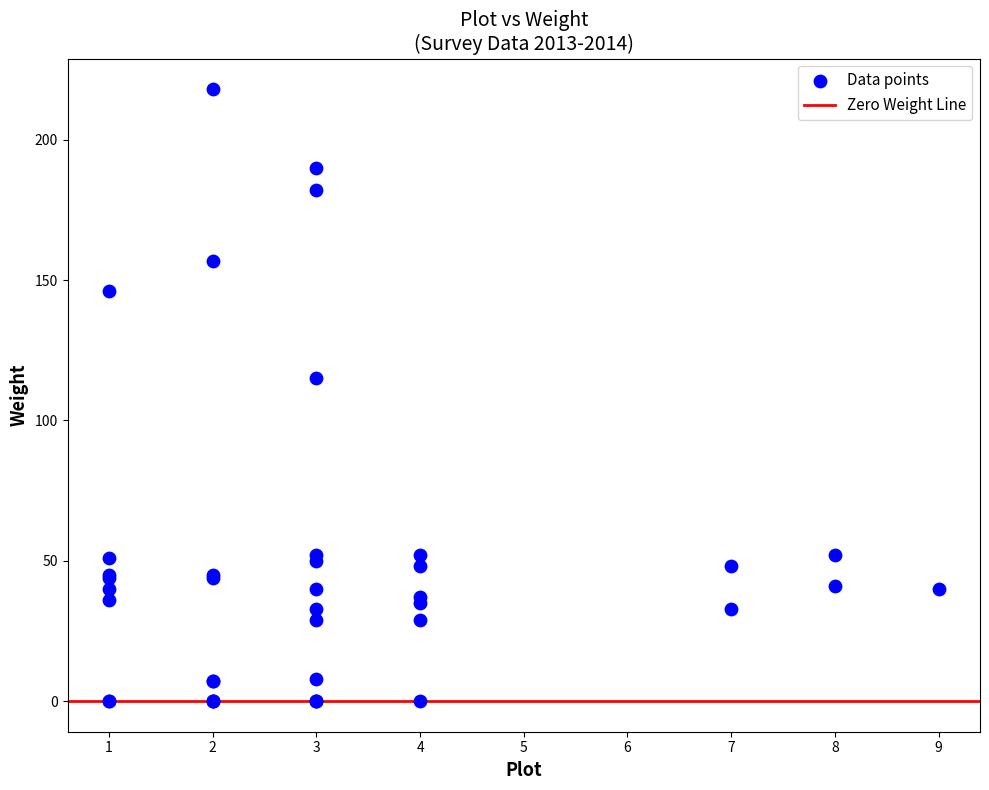

What Y value in the scatter plot is closest to 109?

115